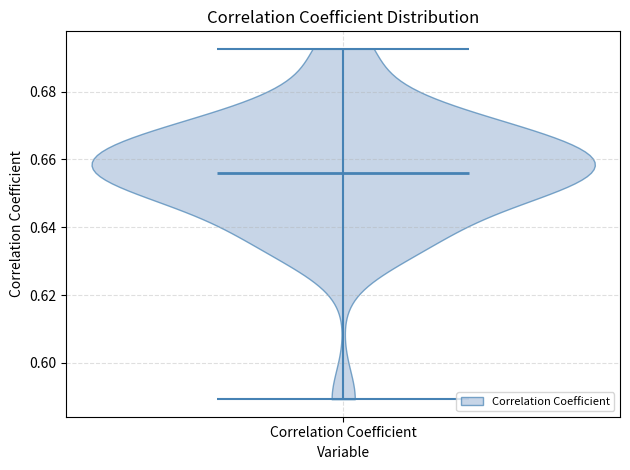

Read this violin plot against the y-axis: where its median line is, and the lowest and highest points the violin reaches. The values are not printed on the chart, so give them approximately, as read against the axis.

median line 0.656, lowest point 0.590, highest point 0.692